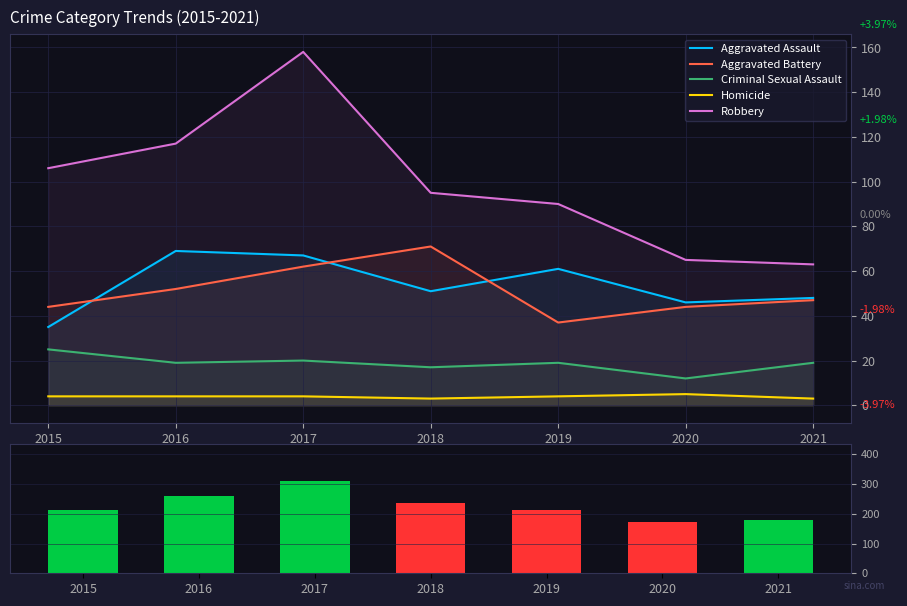

What is the highest value of the Homicide series?

5